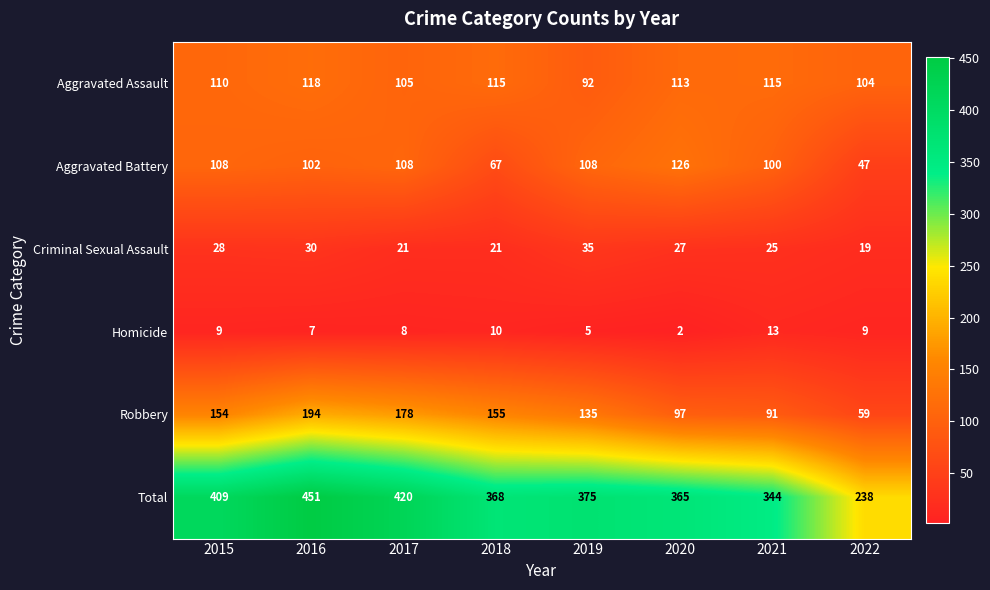

At which label does Criminal Sexual Assault reach its minimum?

2022